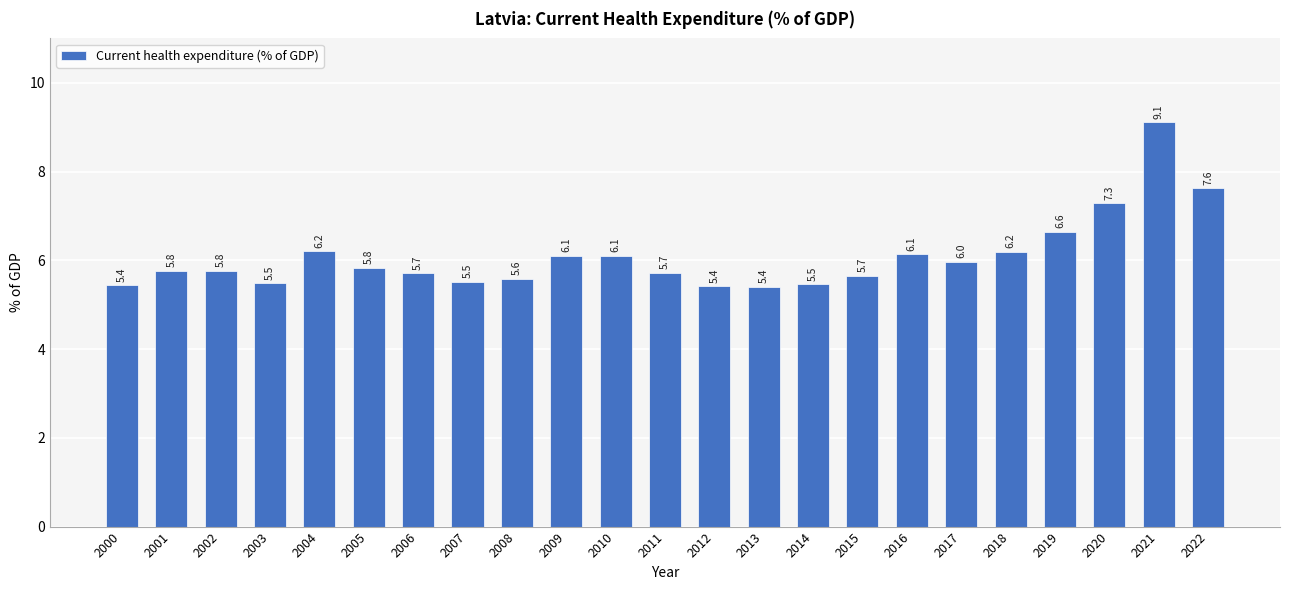

Which label corresponds to the smallest value in the chart?

2013